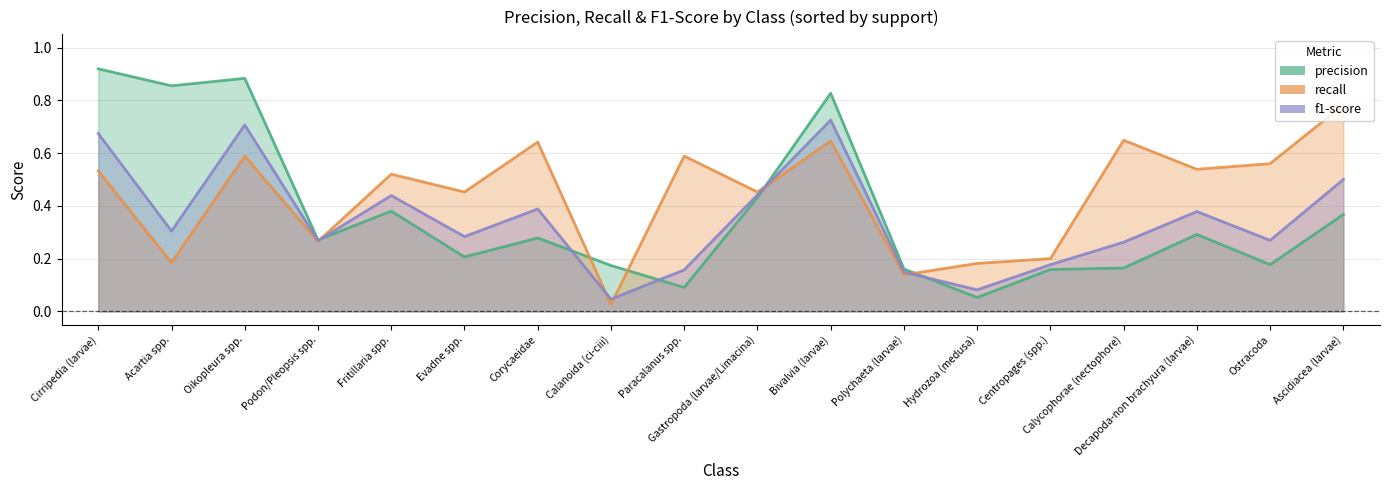

Between Corycaeidae and Oikopleura spp., which is larger?

Oikopleura spp.